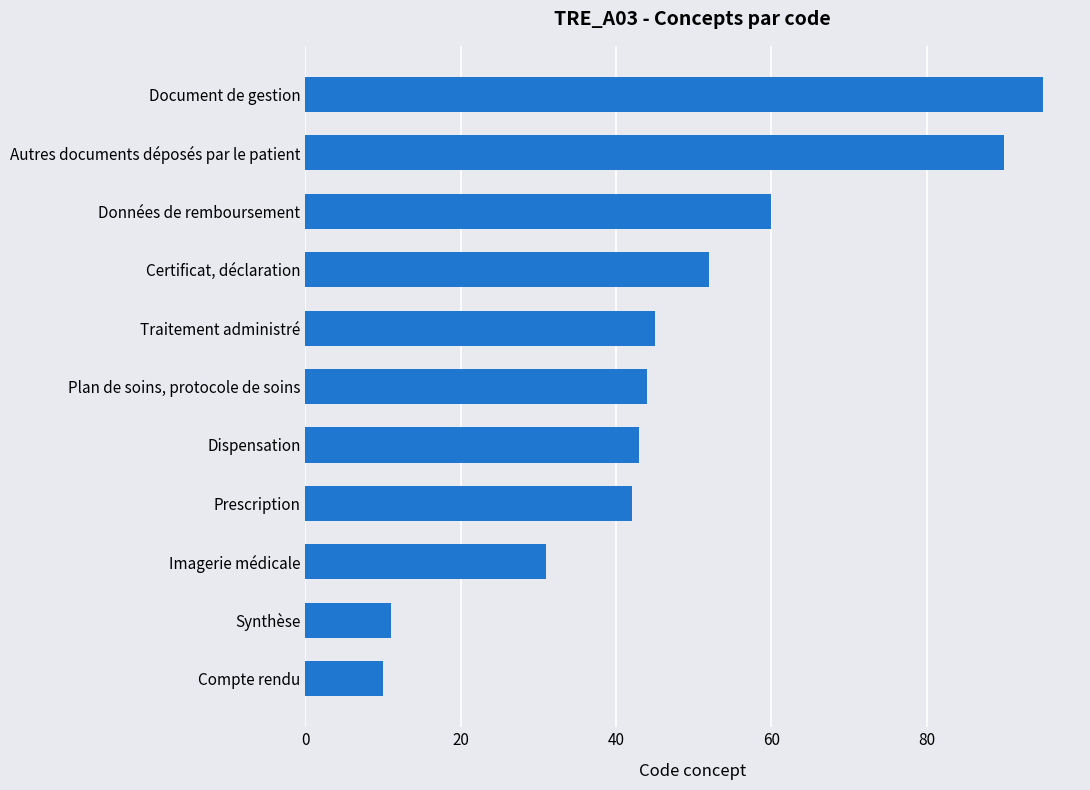

What is the average value?

48